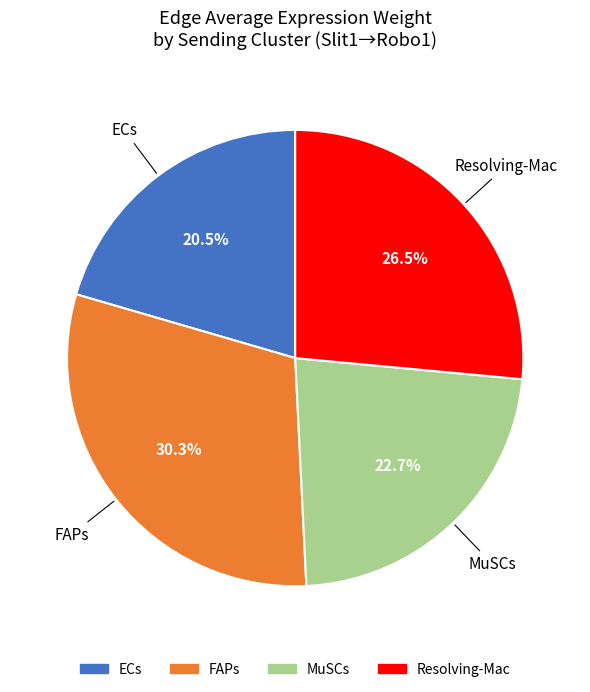

Is there any slice that represents more than half of the pie?

No